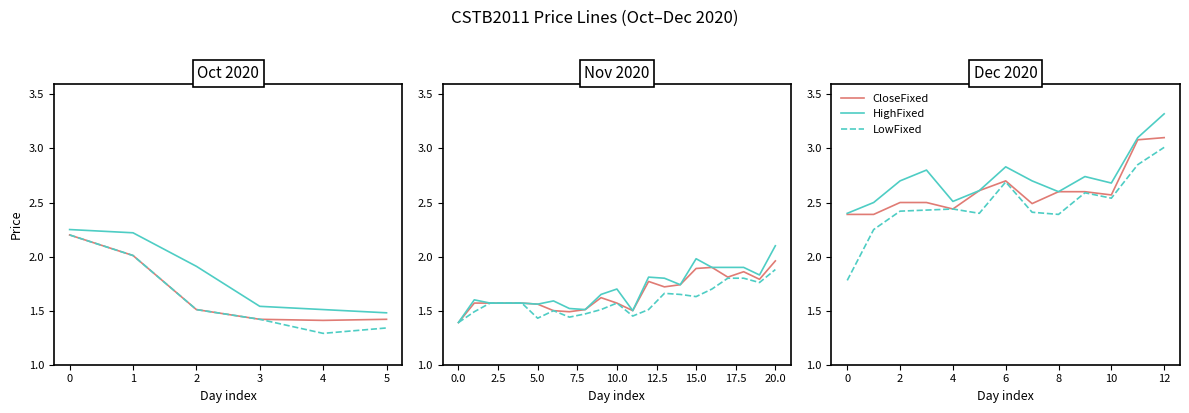

How many lines are shown in the chart?

3